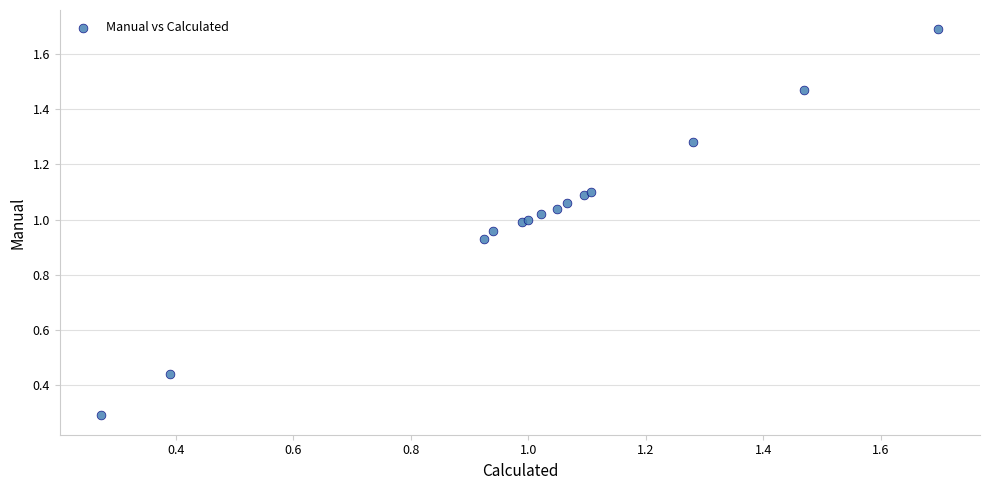

What Y value in the scatter plot is closest to 0?

0.3